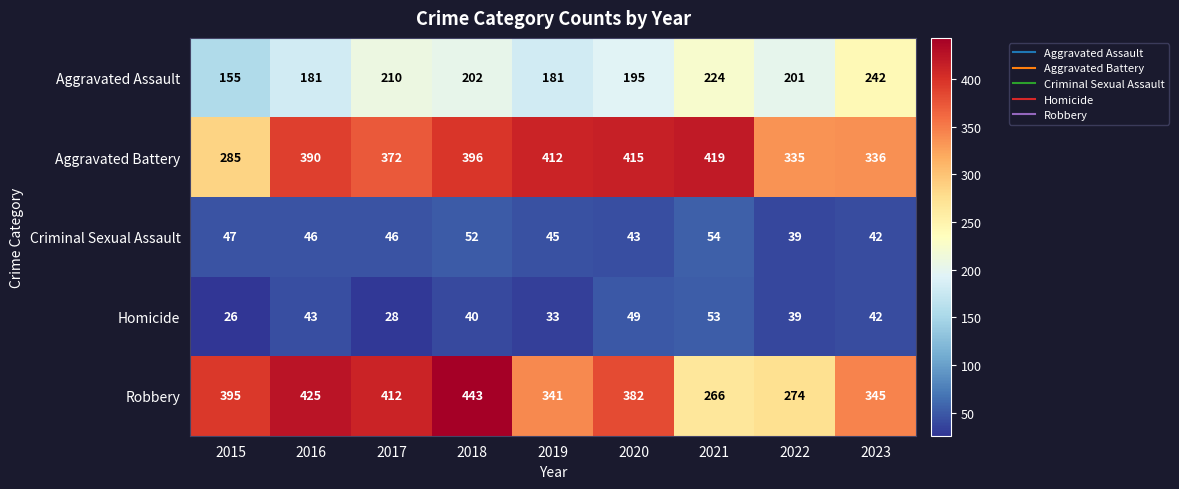

At which label is Robbery closest to 354?

2023